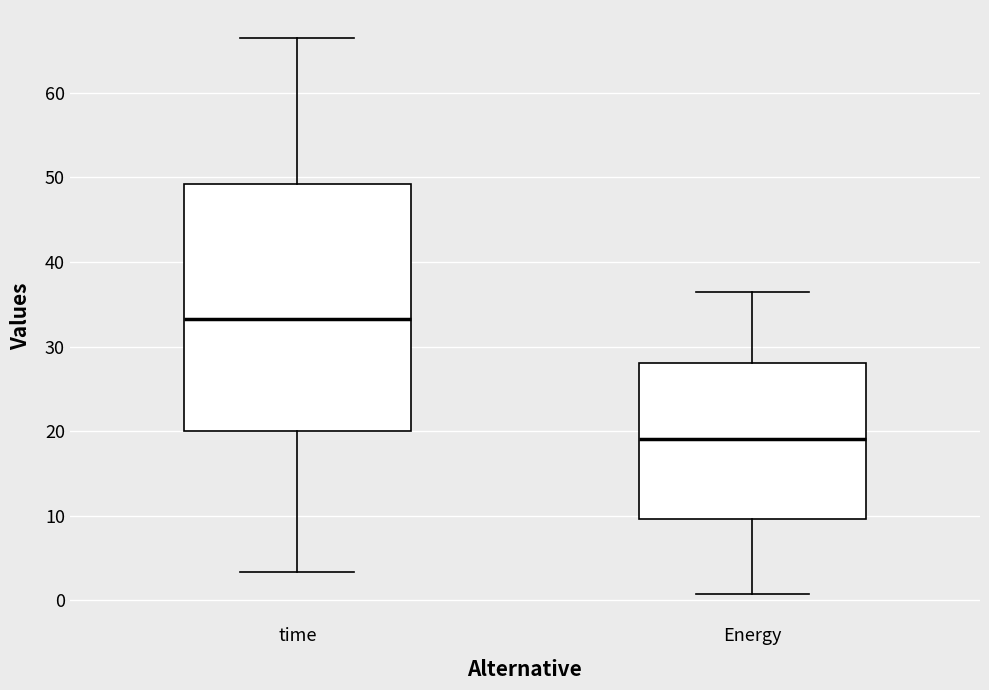

Where does the upper whisker of the box for time end on the y-axis? The values are not printed on the chart, so give them approximately, as read against the axis.

66